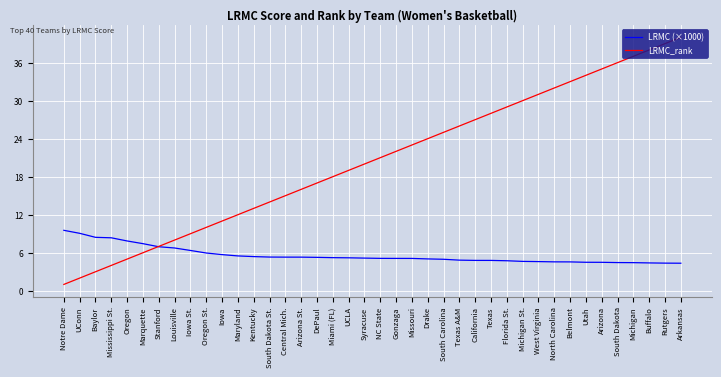

How many lines are shown in the chart?

2